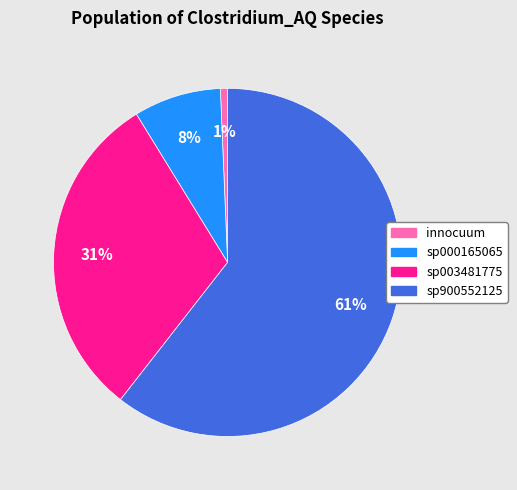

To the nearest percent, what is the average slice percentage?

25%